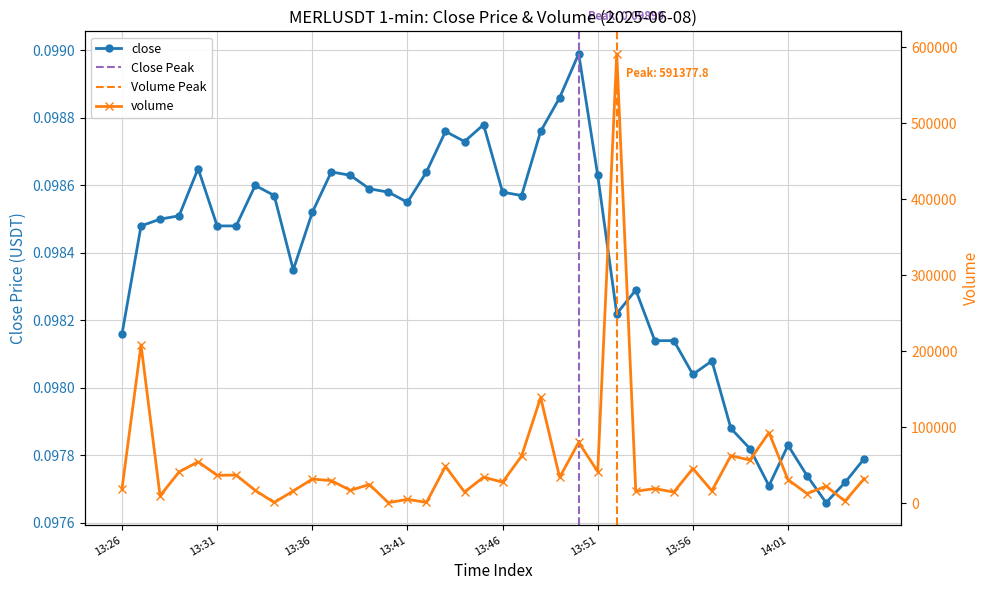

How many categories are shown in the chart?

40